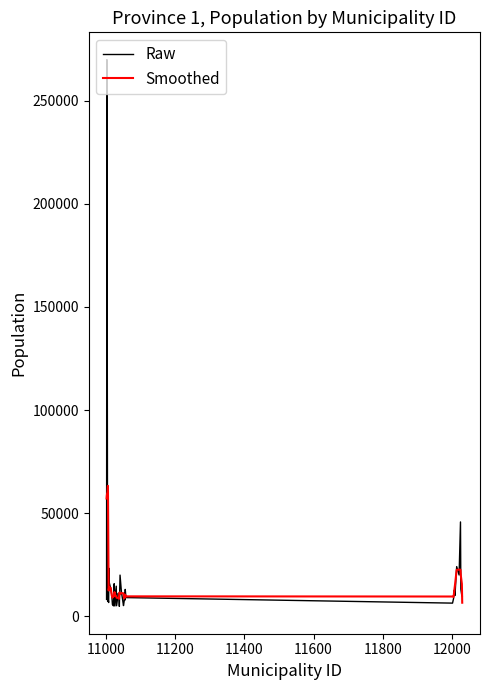

After their last crossing, which series has the higher values: Smoothed or Raw?

Raw